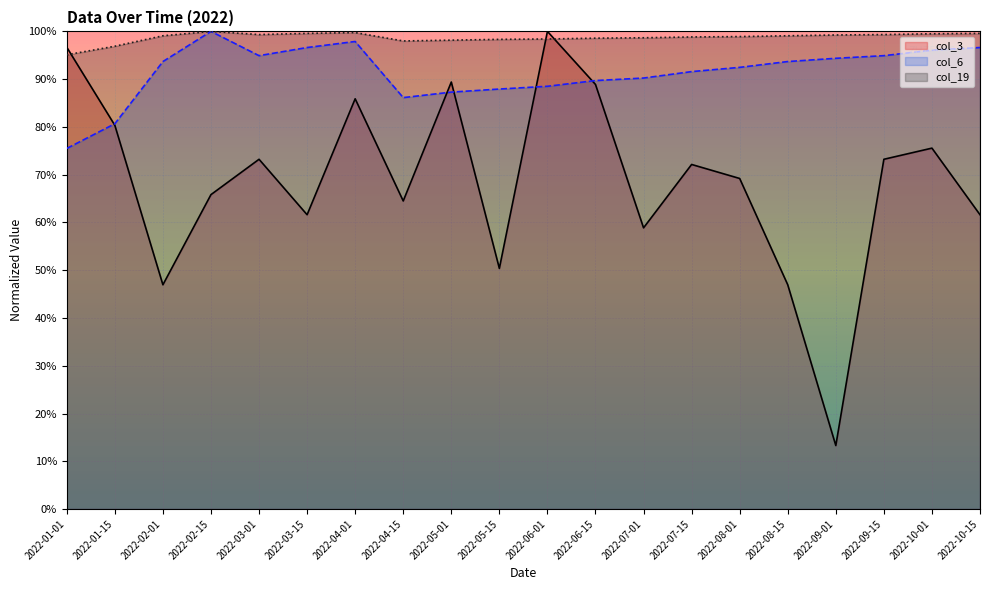

In col_3, how many points are higher than both neighbors (excluding endpoints)?

6